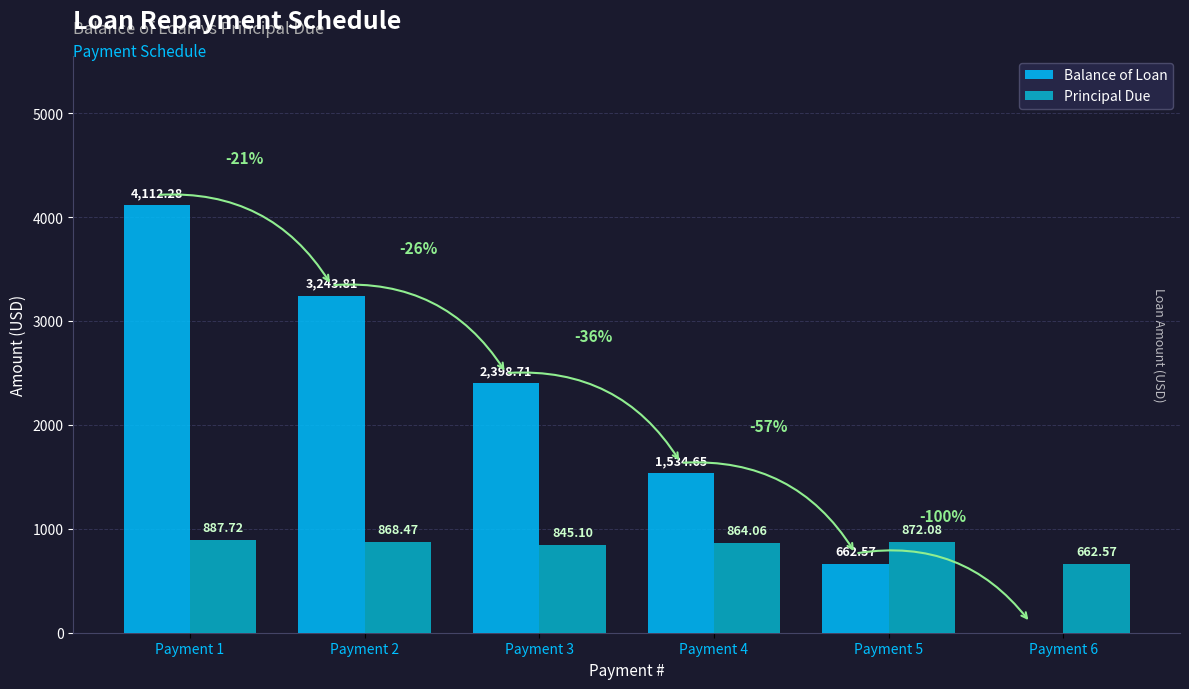

How many data points does each series have?

6